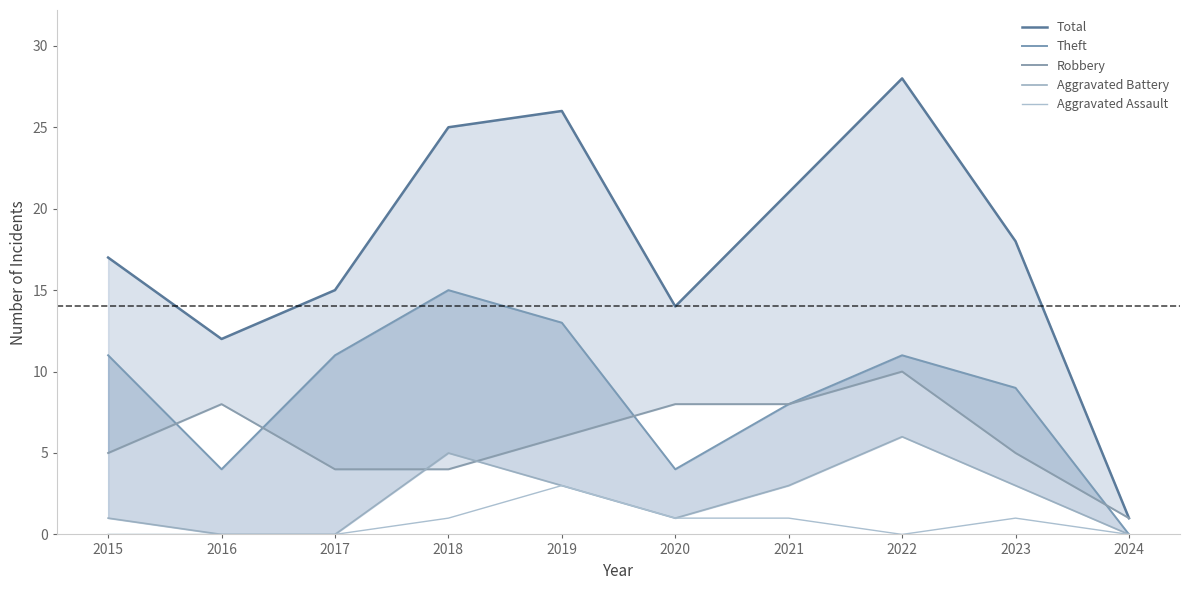

Reading left to right, transcribe all the data shown in this chart.

Total: 17	12	15	25	26	14	21	28	18	1
Theft: 11	4	11	15	13	4	8	11	9	0
Robbery: 5	8	4	4	6	8	8	10	5	1
Aggravated Battery: 1	0	0	5	3	1	3	6	3	0
Aggravated Assault: 0	0	0	1	3	1	1	0	1	0